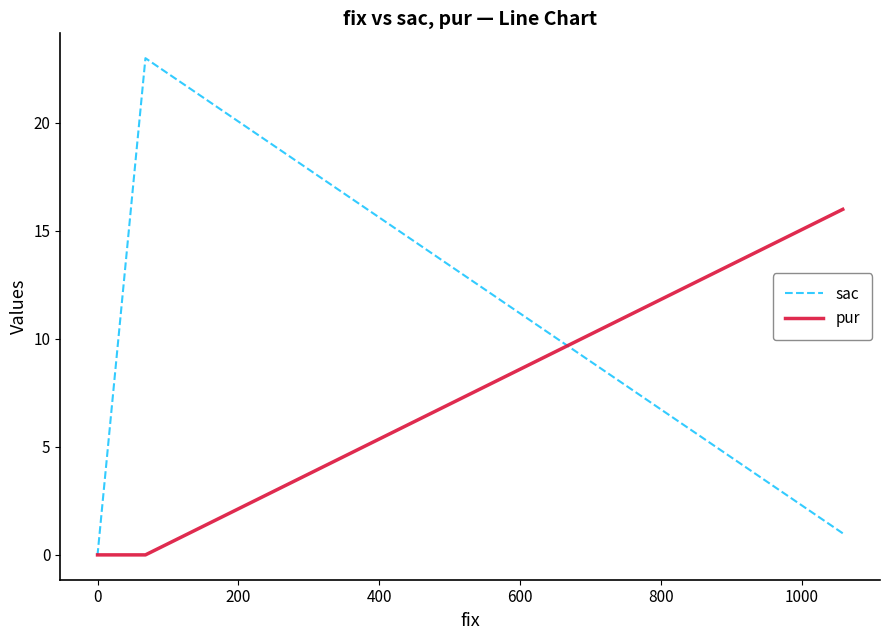

What are all the series names shown in the legend?

sac, pur